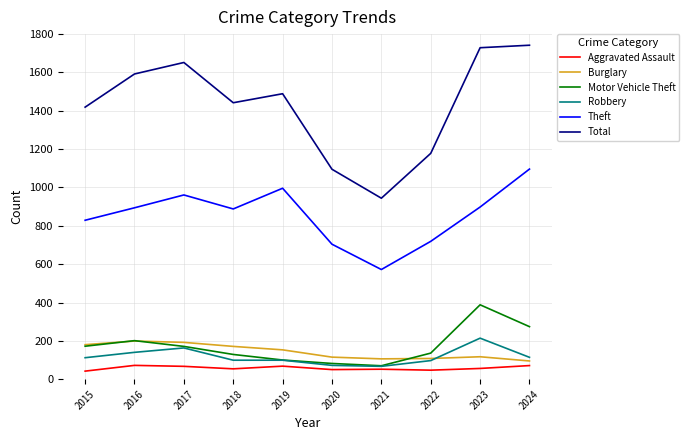

In Aggravated Assault, how many points are lower than both neighbors (excluding endpoints)?

3